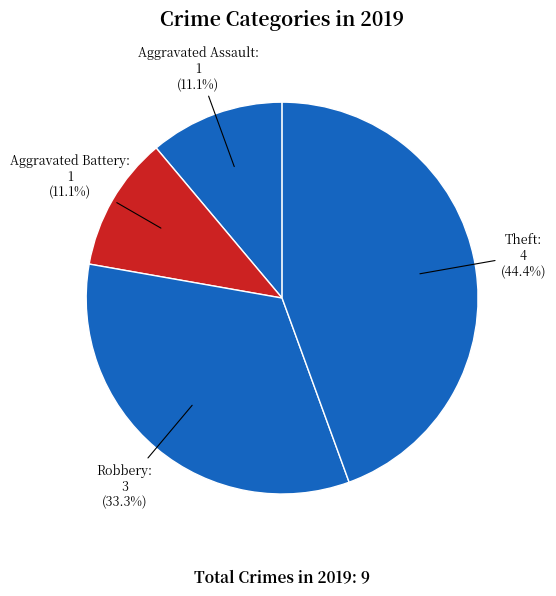

To the nearest percent, what is the average slice percentage?

25%